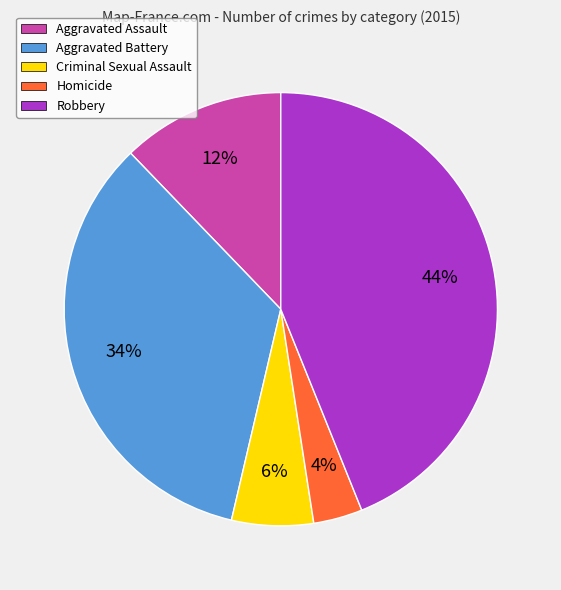

To the nearest percent, what is the average slice percentage?

20%